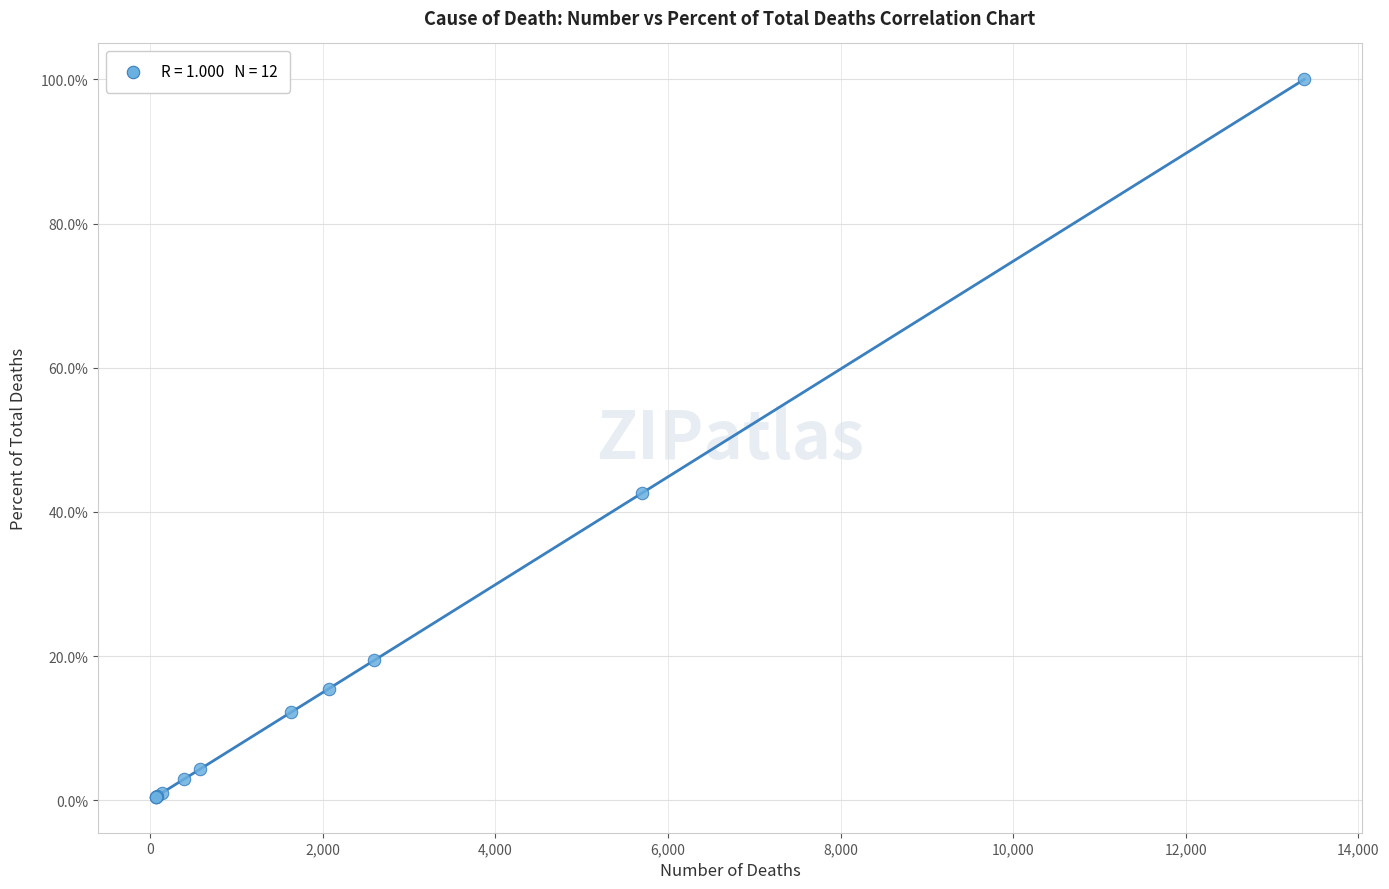

What Y value in the scatter plot is closest to 50?

42.6